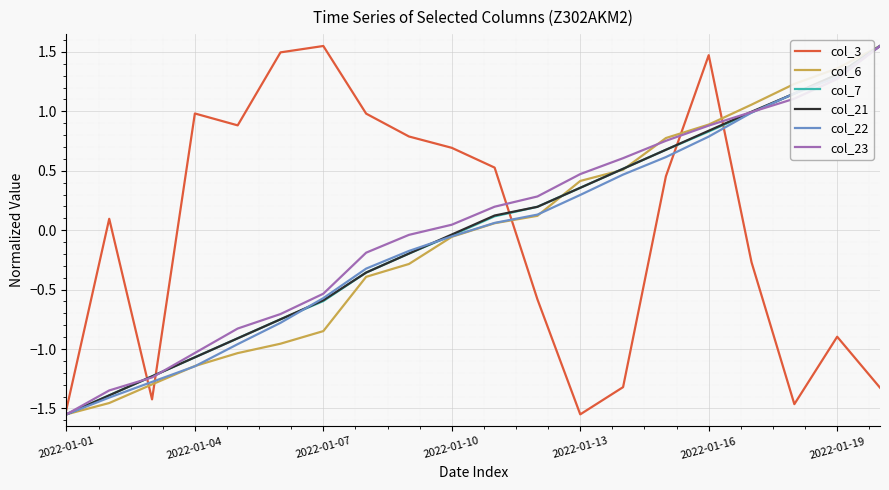

True or false: col_3 and col_7 intersect in this chart.

True